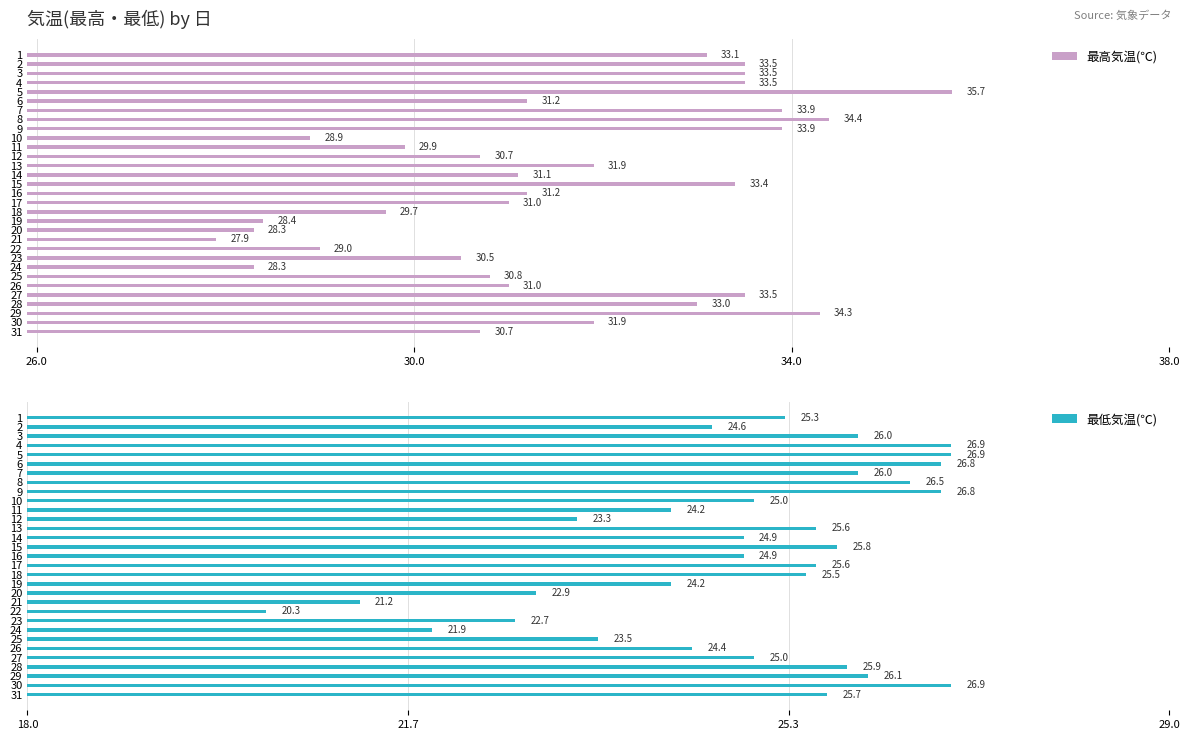

The 最低気温(℃) series shows 26.8 at 9. True or false?

True